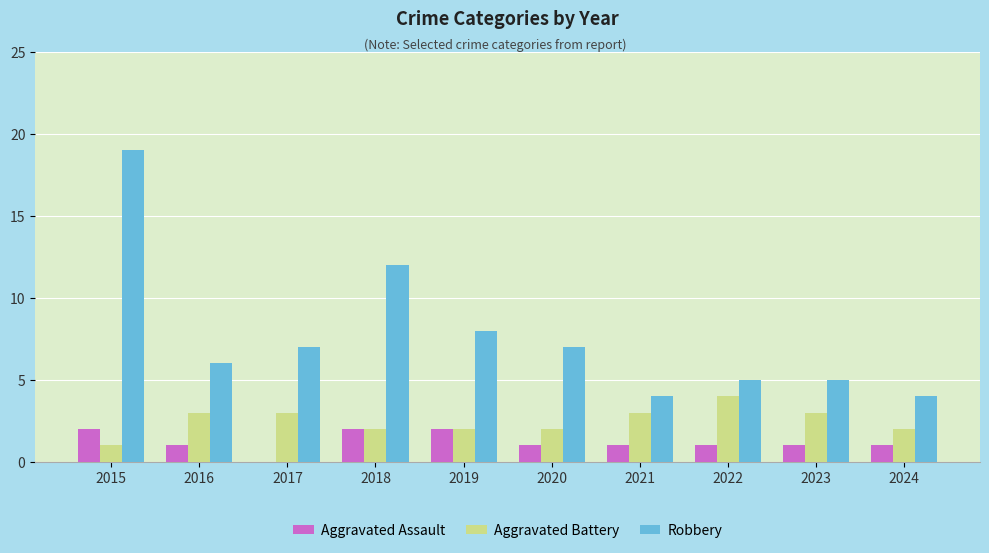

What is the maximum value for Aggravated Battery?

4